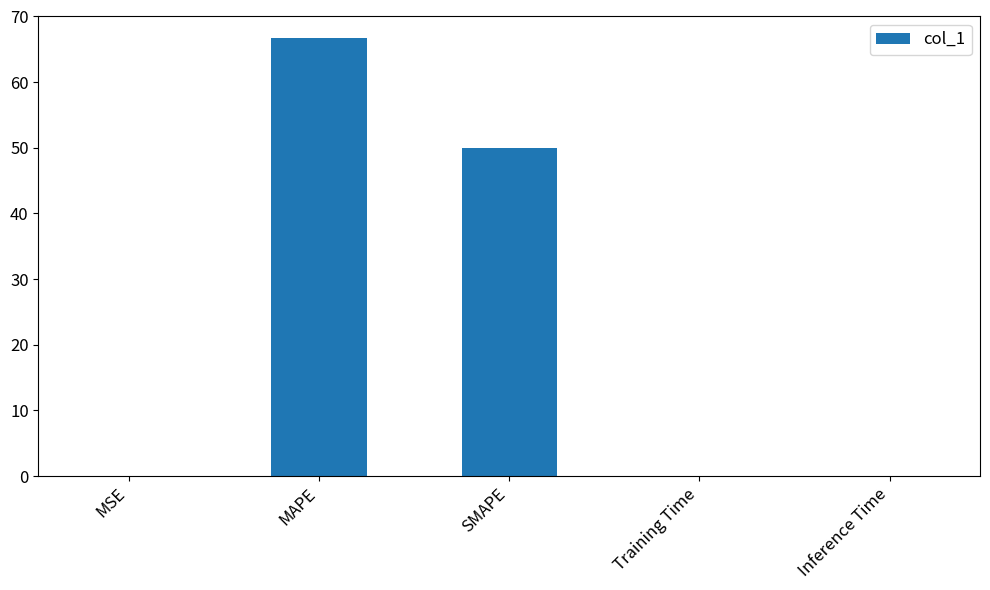

Between Training Time and SMAPE, which is larger?

SMAPE